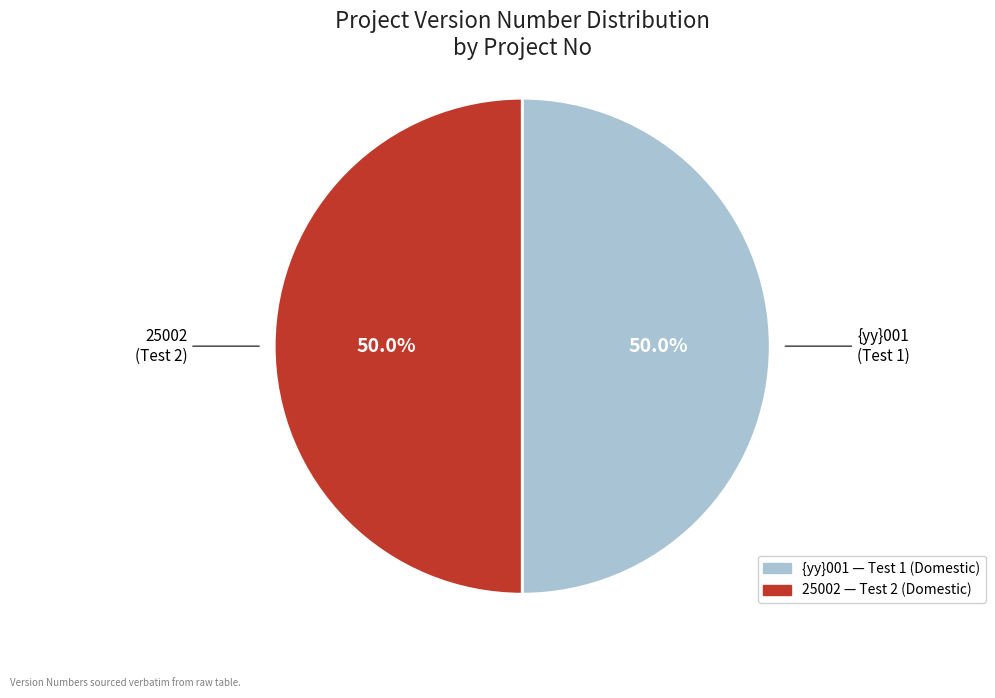

What is the total percentage of {yy}001 and 25002?

100.0%